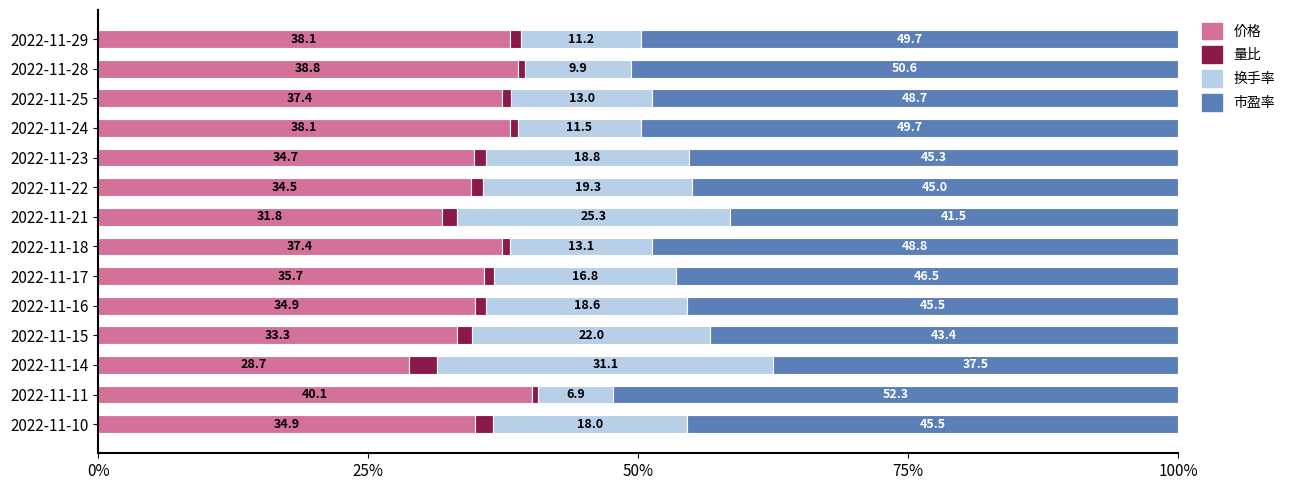

What is the total value across all series at 2022-11-24?

100.0